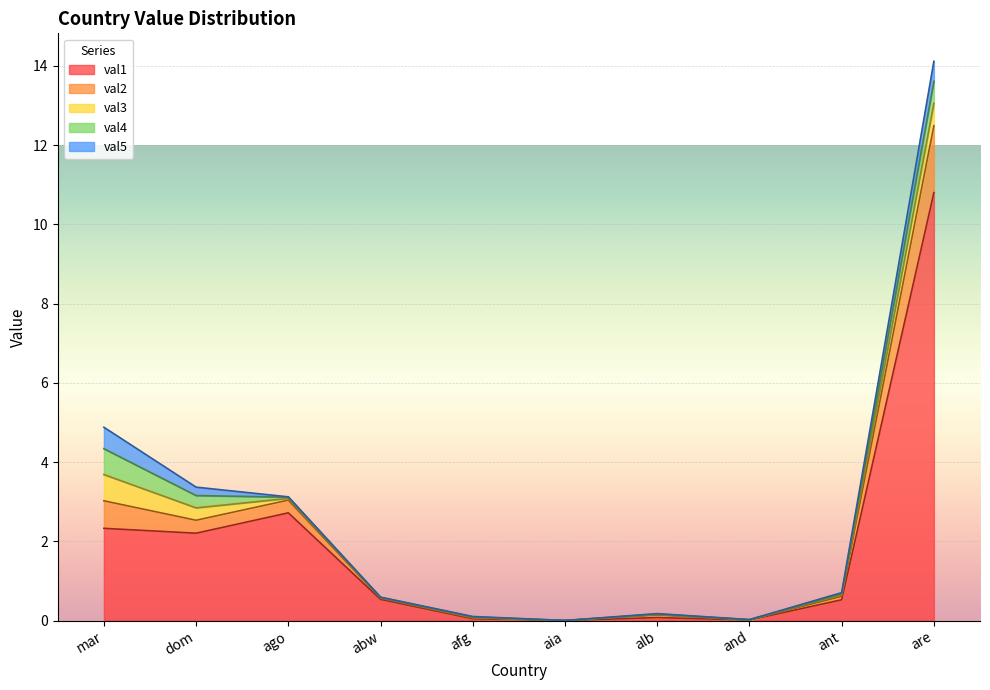

Which series has the largest total across all categories?

val1